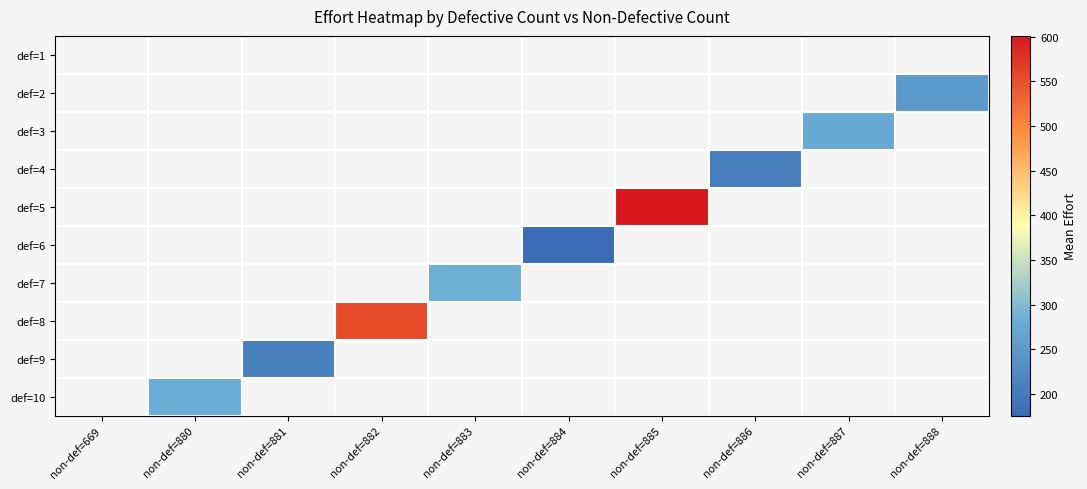

True or false: def=8 has a value of 964.5 at non-def=882.

False